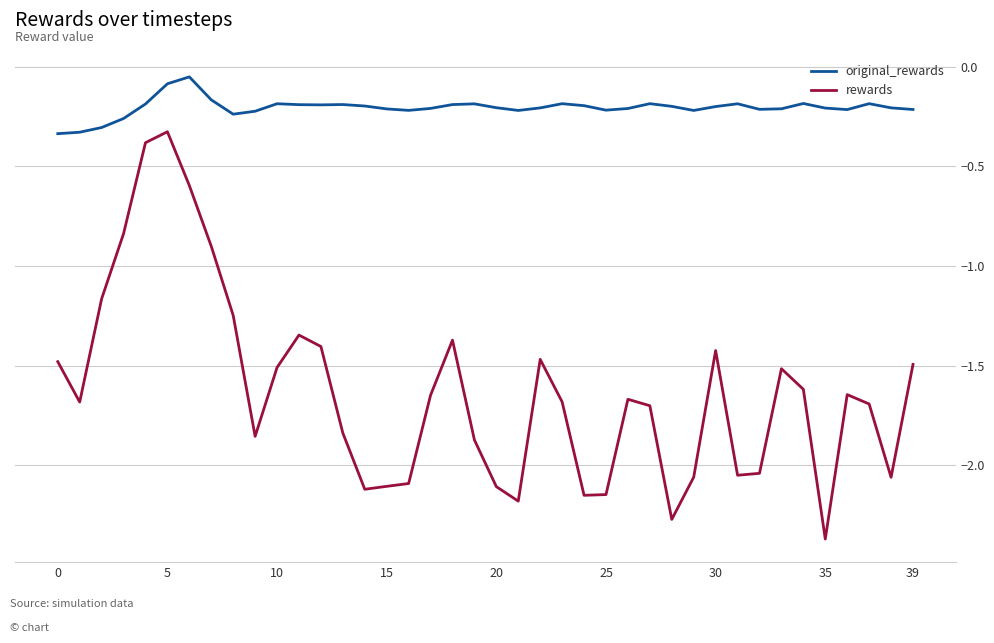

What is the difference between the second highest and second lowest values in the rewards series?

1.9